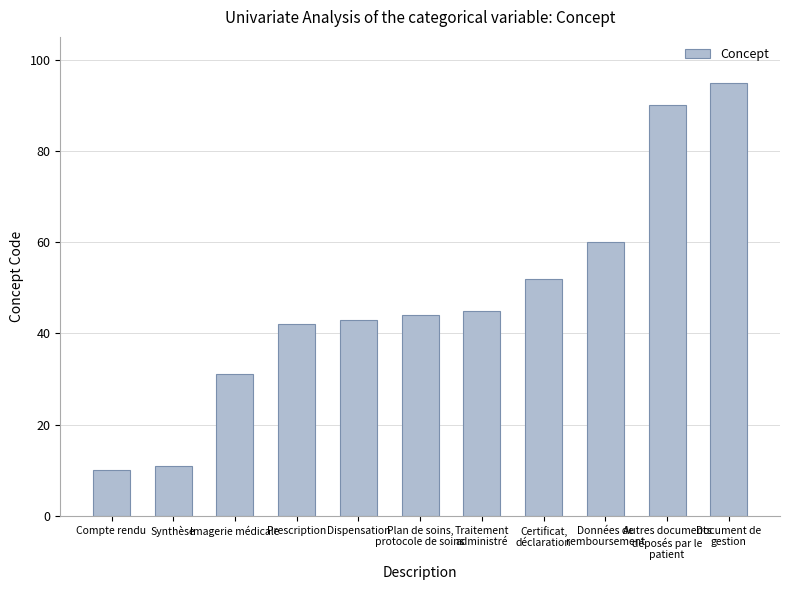

Reading right to left, list all the values displayed in this chart.

95	90	60	52	45	44	43	42	31	11	10